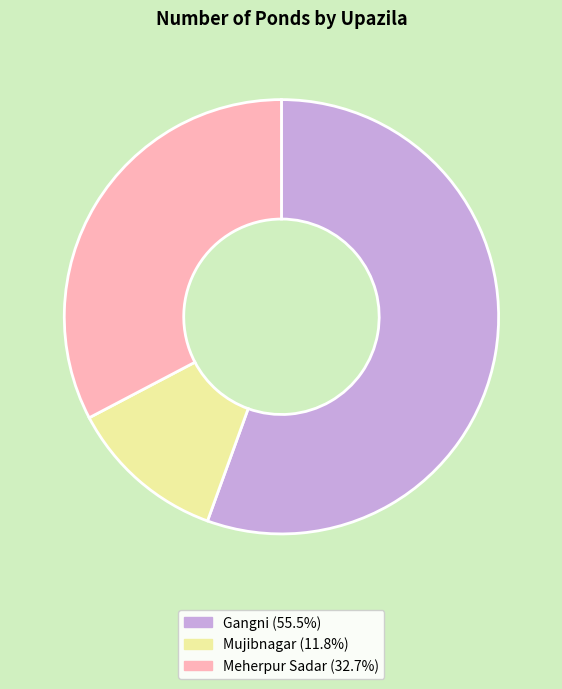

How many slices are in this pie chart?

3